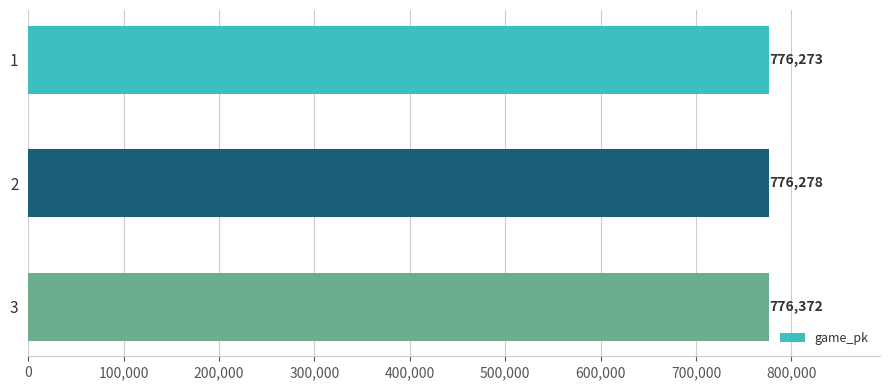

What is the value of the 1st bar from the top?

776273